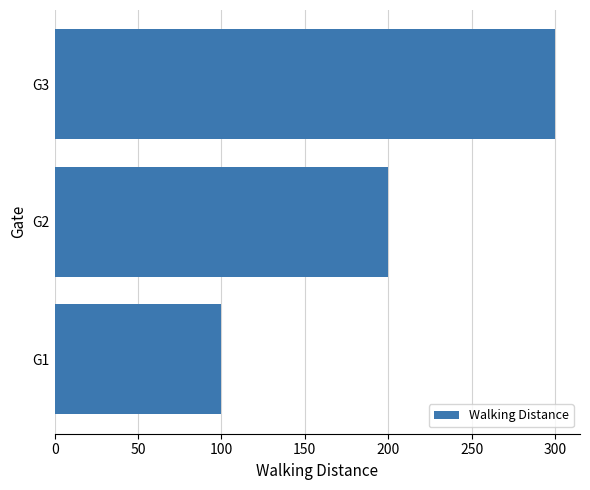

Count the number of data series in this chart.

1